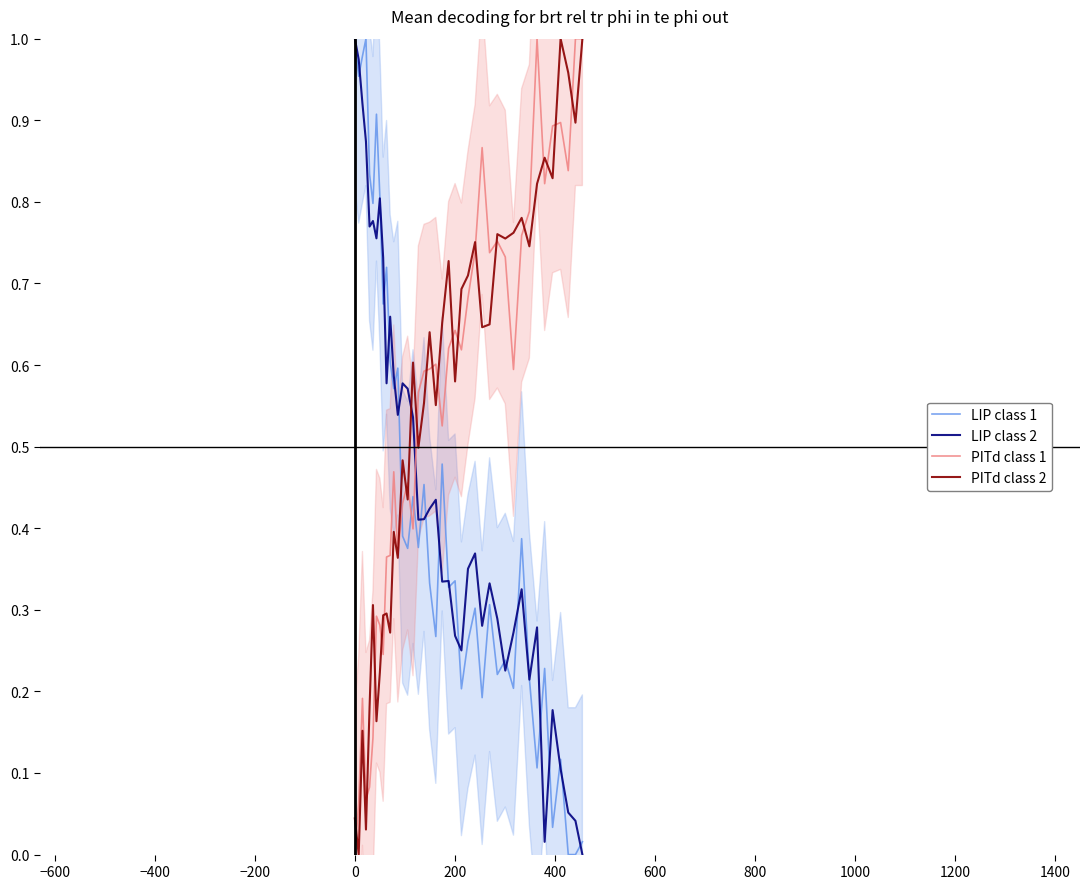

Which series has the largest range (max minus min)?

LIP class 1